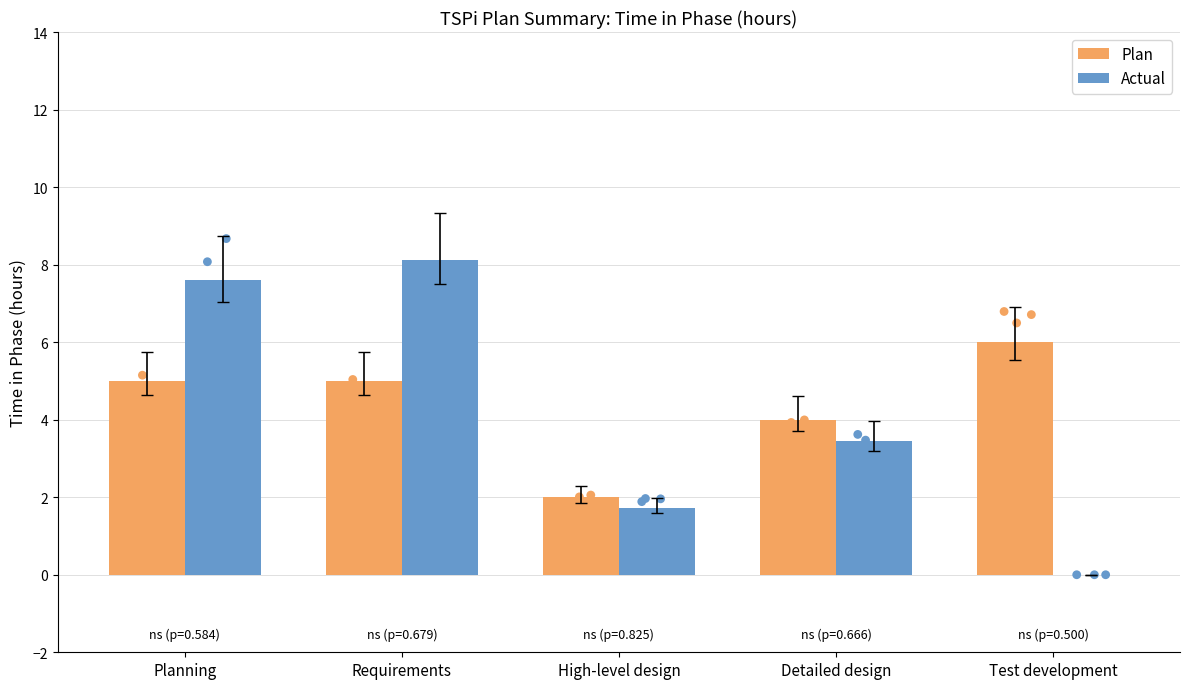

At which category is the sum across all series the highest?

Requirements